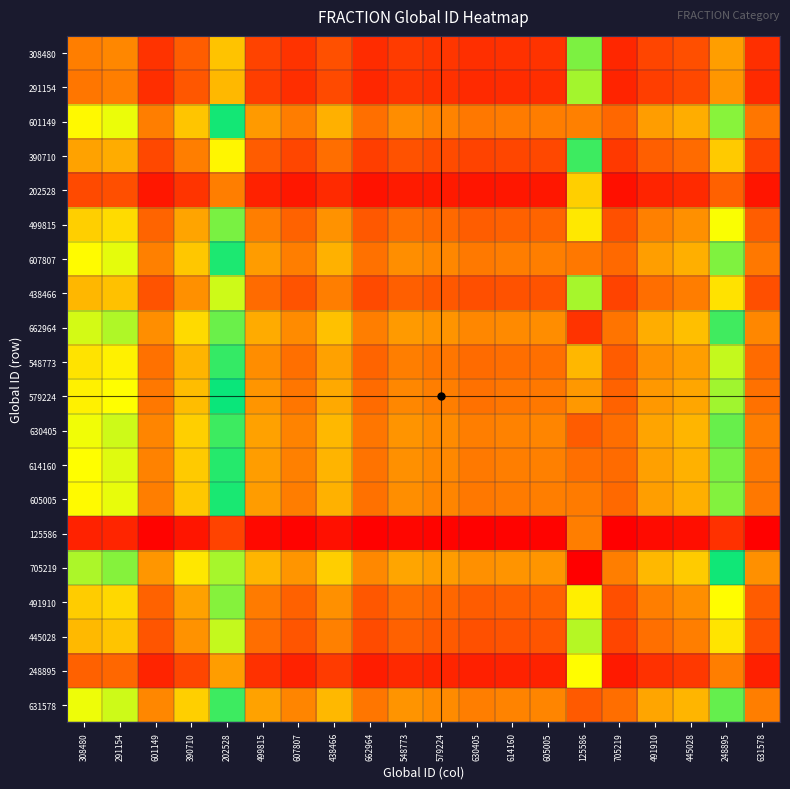

Between 605005 and 499815, which is larger?

499815